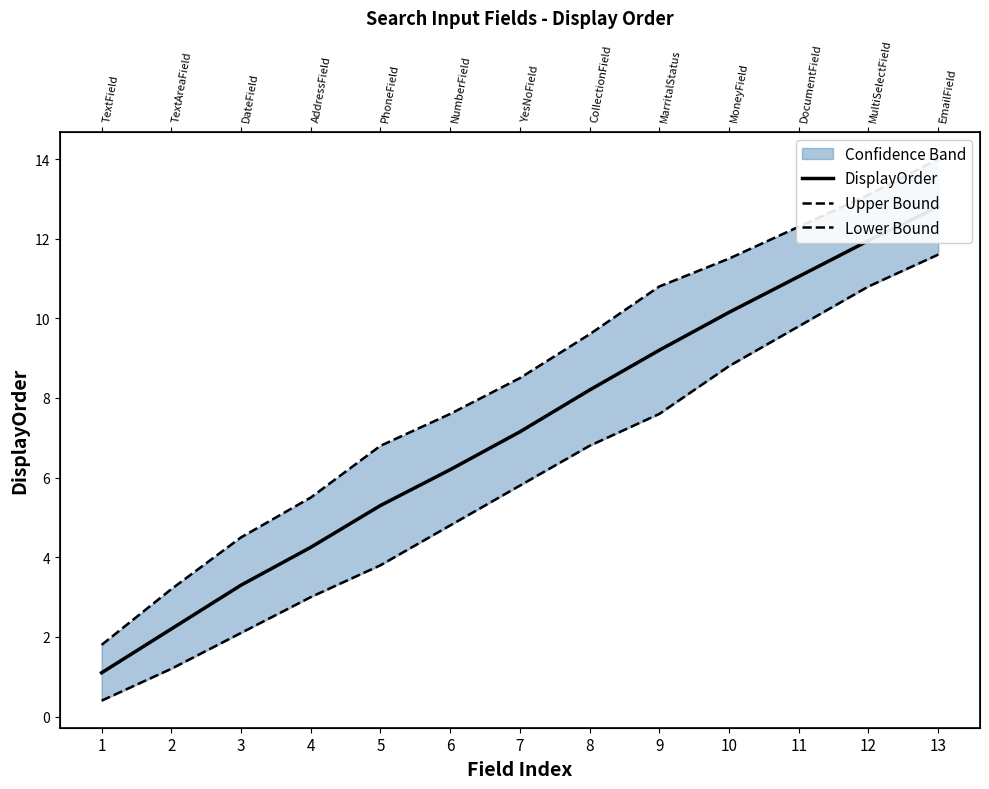

Is it true that Upper Bound equals 1.8 at 1?

True